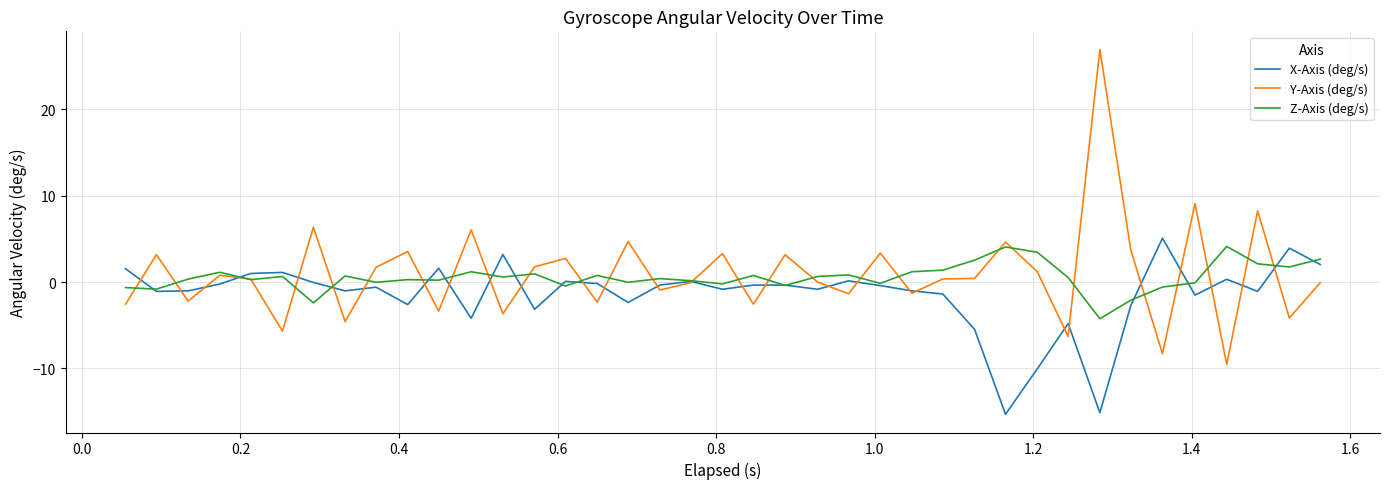

Which series has the largest range (max minus min)?

Y-Axis (deg/s)